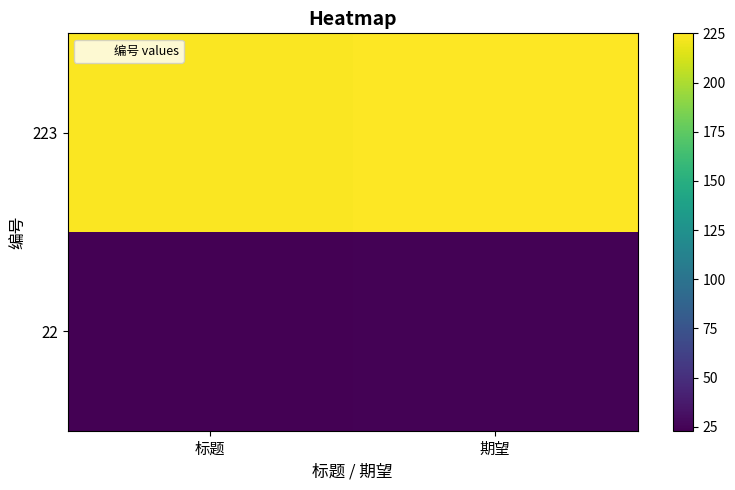

What is the total value across all series at 期望?

249